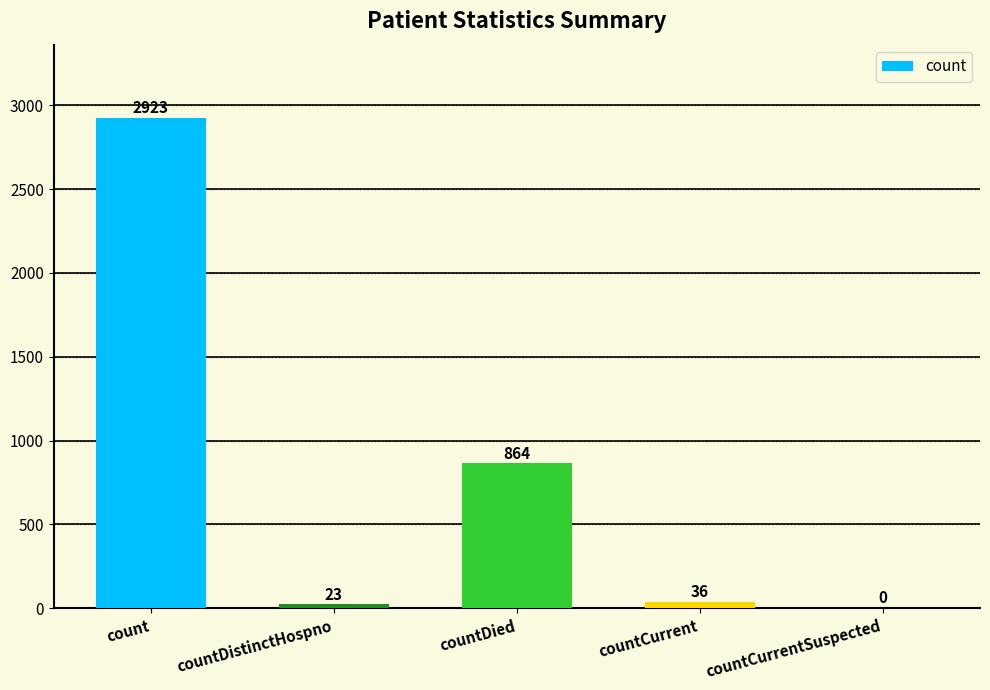

What is the change in value from count to countDied?

-2059